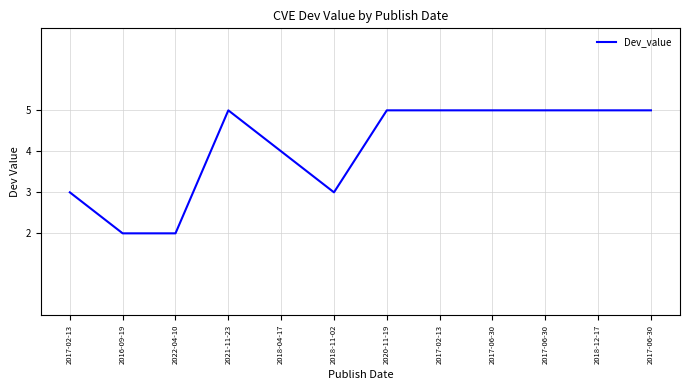

List the labels in order of value, smallest first.

2016-09-19, 2022-04-10, 2017-02-13, 2018-11-02, 2018-04-17, 2021-11-23, 2020-11-19, 2017-02-13, 2017-06-30, 2017-06-30, 2018-12-17, 2017-06-30